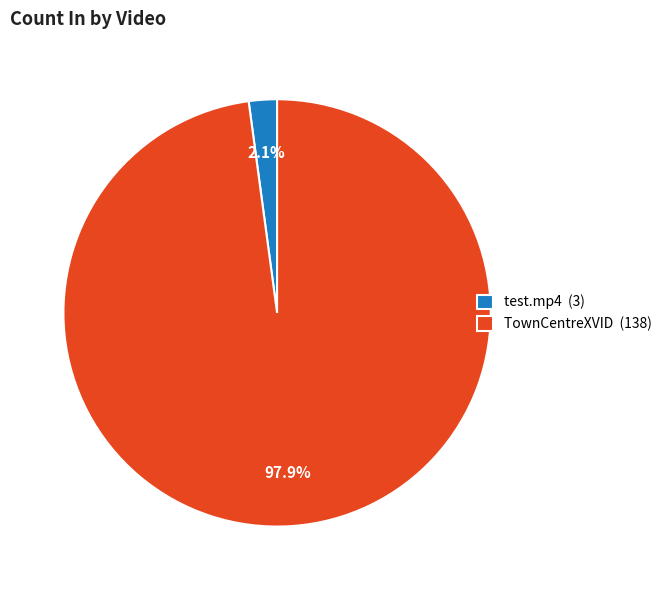

To the nearest percent, what is the difference between the largest and smallest slice percentages?

96%